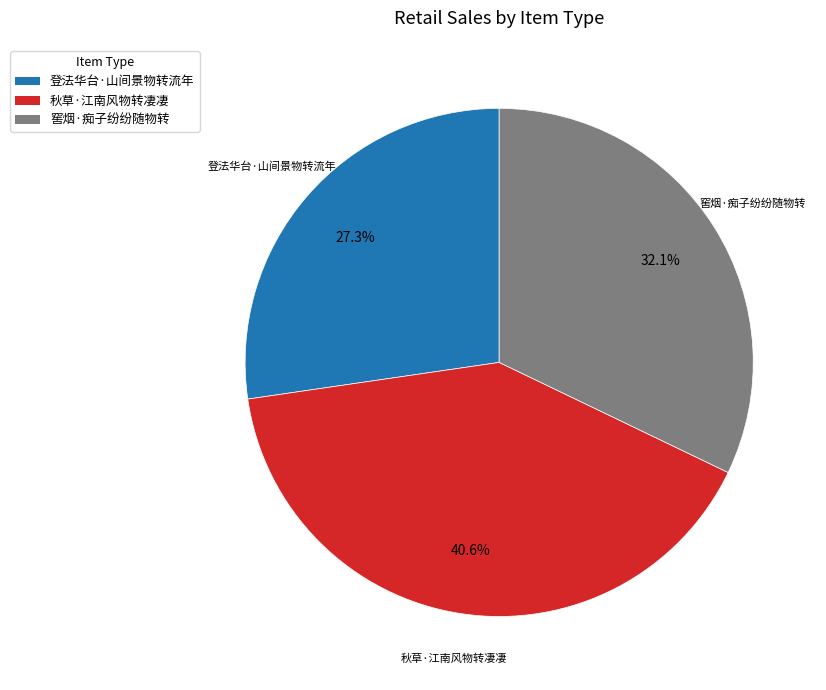

How much of the chart is everything except 窖烟·痴子纷纷随物转?

67.9%